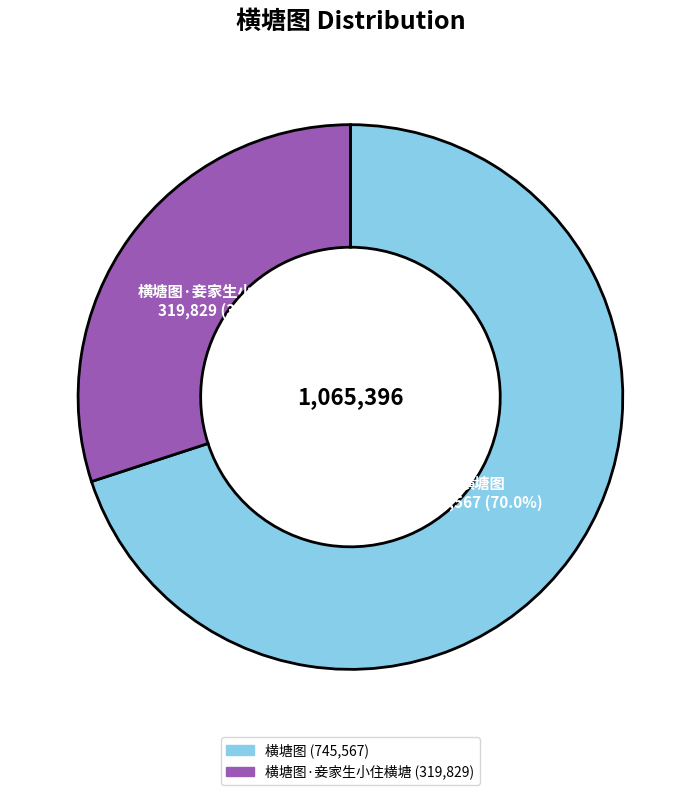

Does any single category account for the majority?

Yes